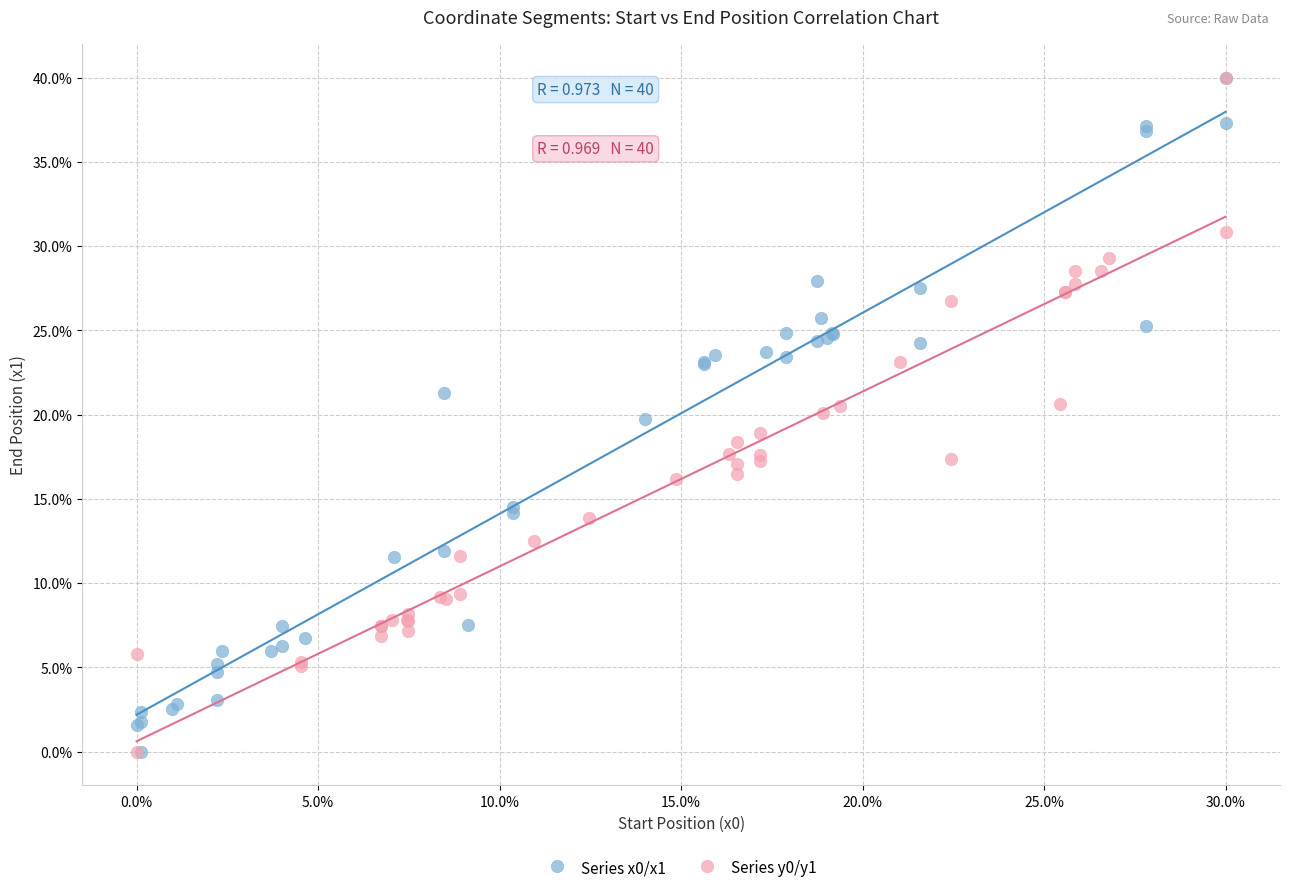

What are all the series names shown in the legend?

Series x0/x1, Series y0/y1